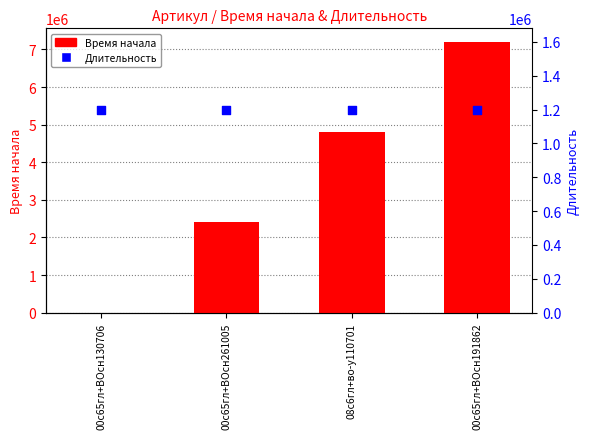

What are all the series names shown in the legend?

Время начала, Длительность